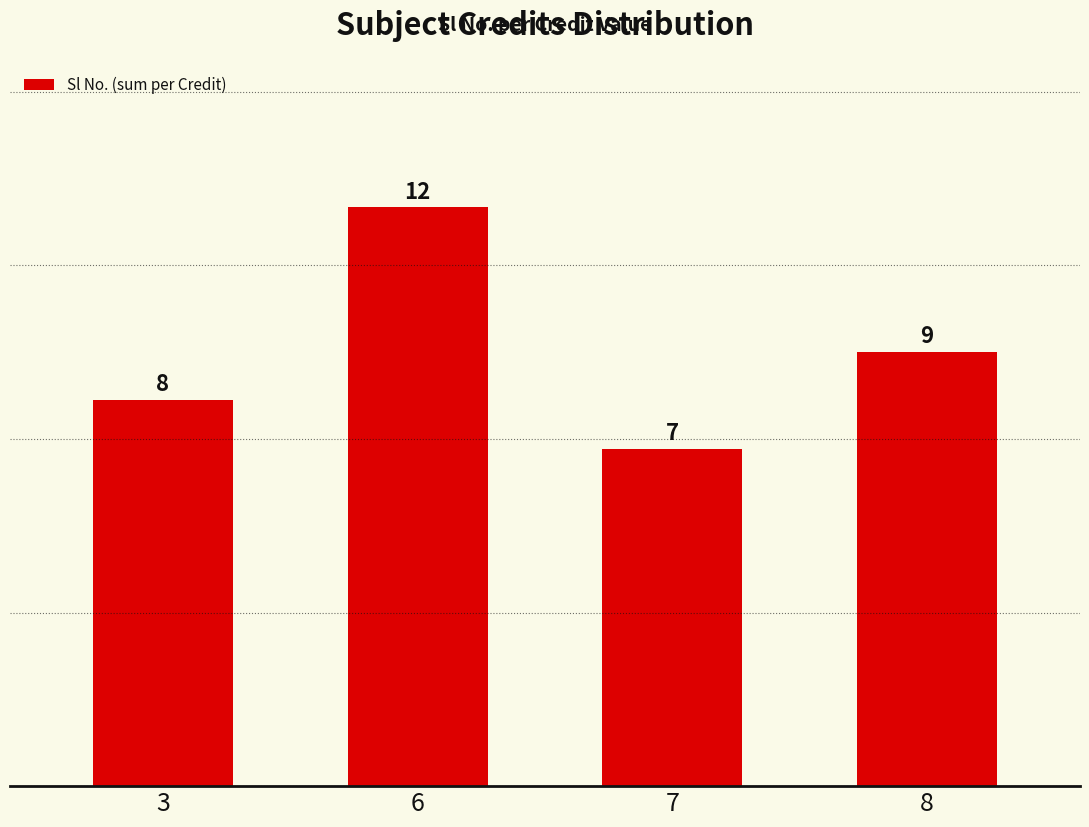

Reading left to right, list all the values displayed in this chart.

8	12	7	9